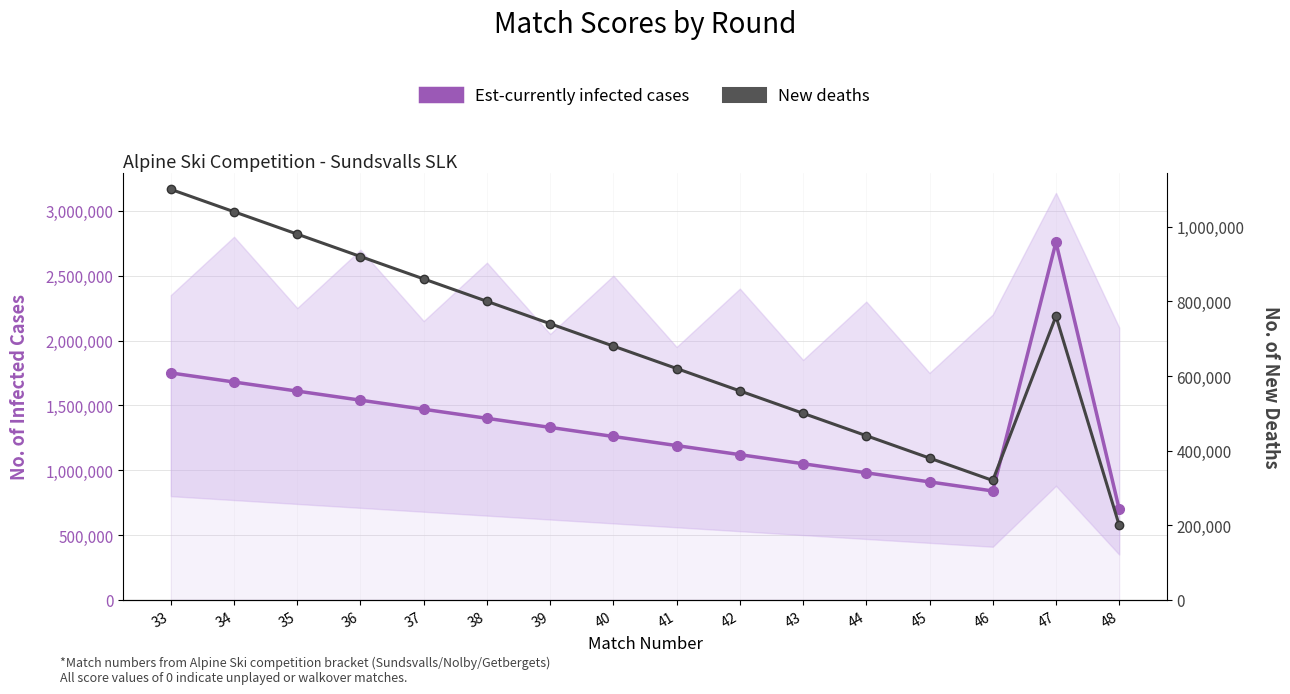

Where is the first local maximum for New deaths?

47